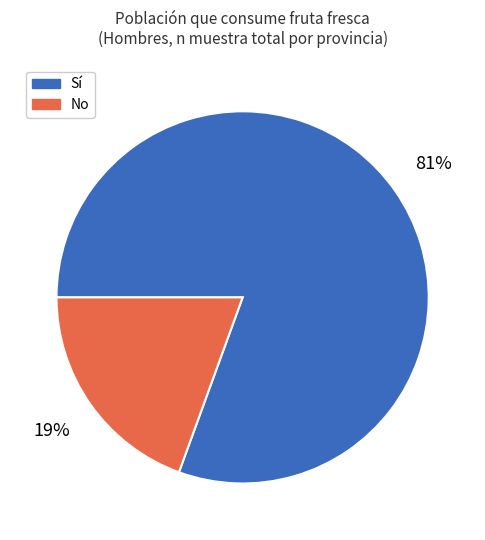

Is there any slice that represents more than half of the pie?

Yes